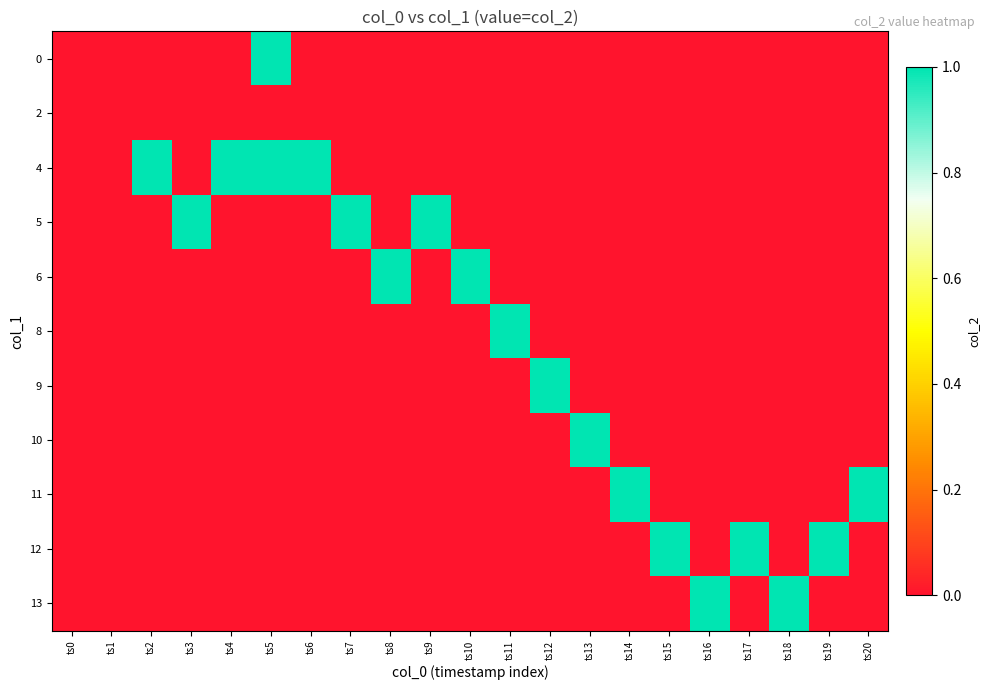

At which category does the chart reach its peak across all series?

ts5